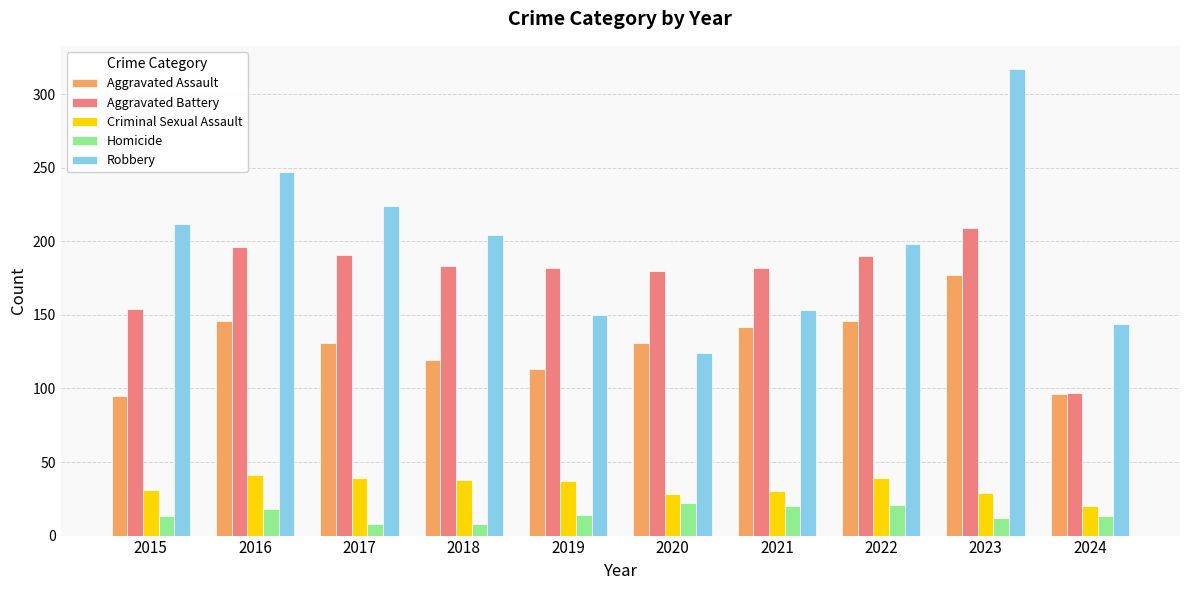

Which series changed the most between 2016 and 2023?

Robbery